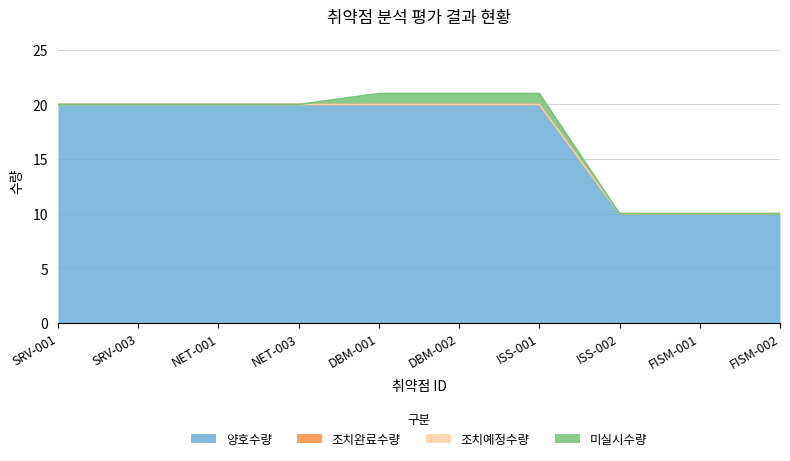

Which category has the lowest value across all series?

SRV-001